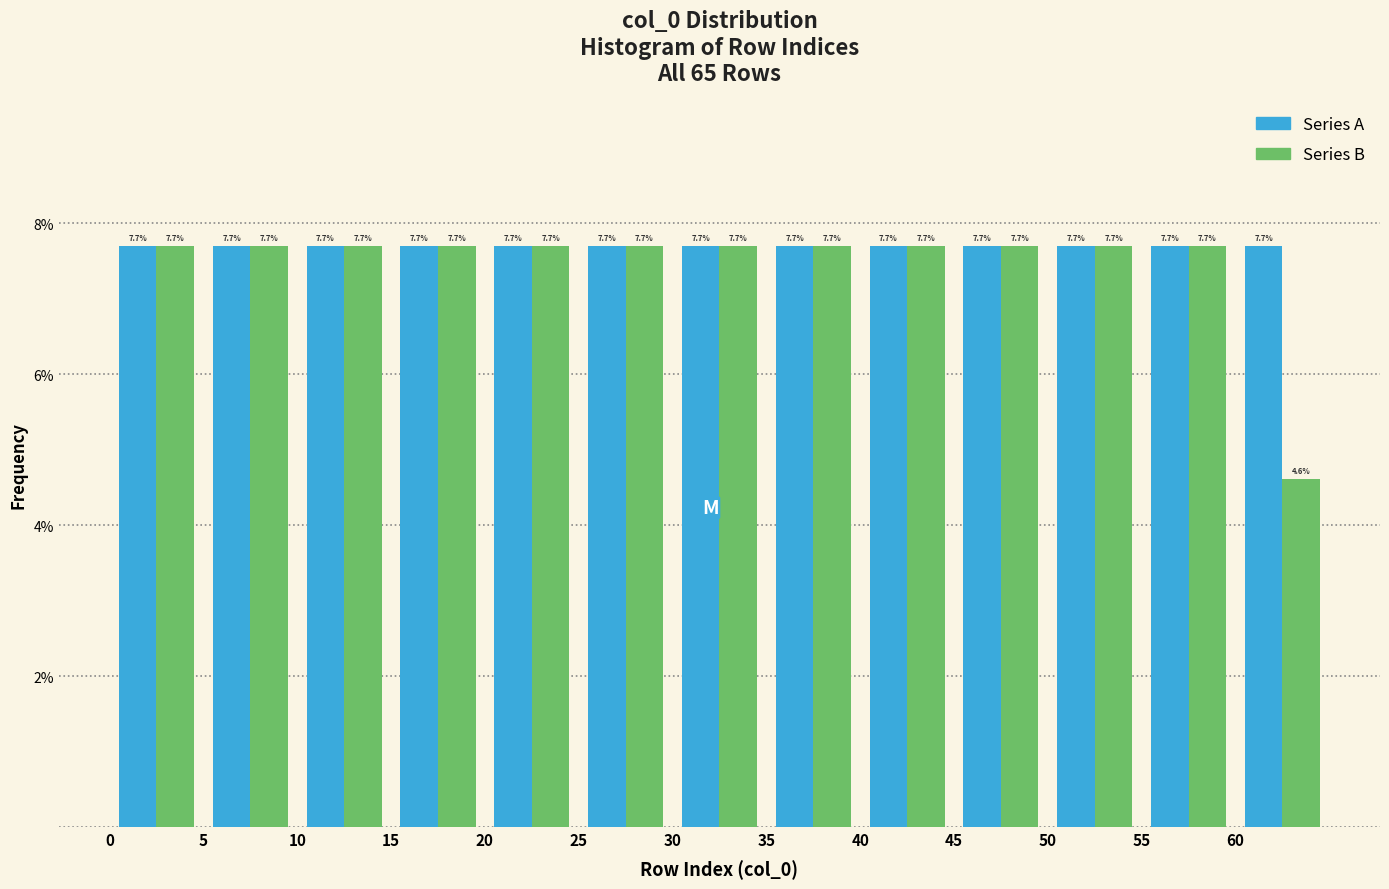

Reading left to right, list every range on the x-axis with the height of the bar of each series over it.

0 to 5: Series A=7.7	Series B=7.7
5 to 10: Series A=7.7	Series B=7.7
10 to 15: Series A=7.7	Series B=7.7
15 to 20: Series A=7.7	Series B=7.7
20 to 25: Series A=7.7	Series B=7.7
25 to 30: Series A=7.7	Series B=7.7
30 to 35: Series A=7.7	Series B=7.7
35 to 40: Series A=7.7	Series B=7.7
40 to 45: Series A=7.7	Series B=7.7
45 to 50: Series A=7.7	Series B=7.7
50 to 55: Series A=7.7	Series B=7.7
55 to 60: Series A=7.7	Series B=7.7
60 to 65: Series A=7.7	Series B=4.6